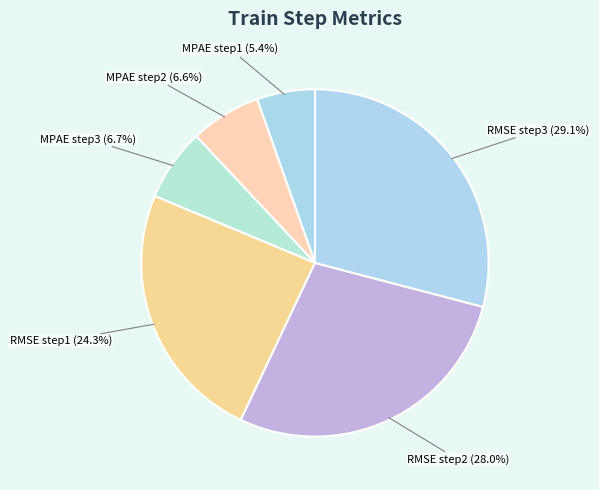

How many slices are in this pie chart?

6